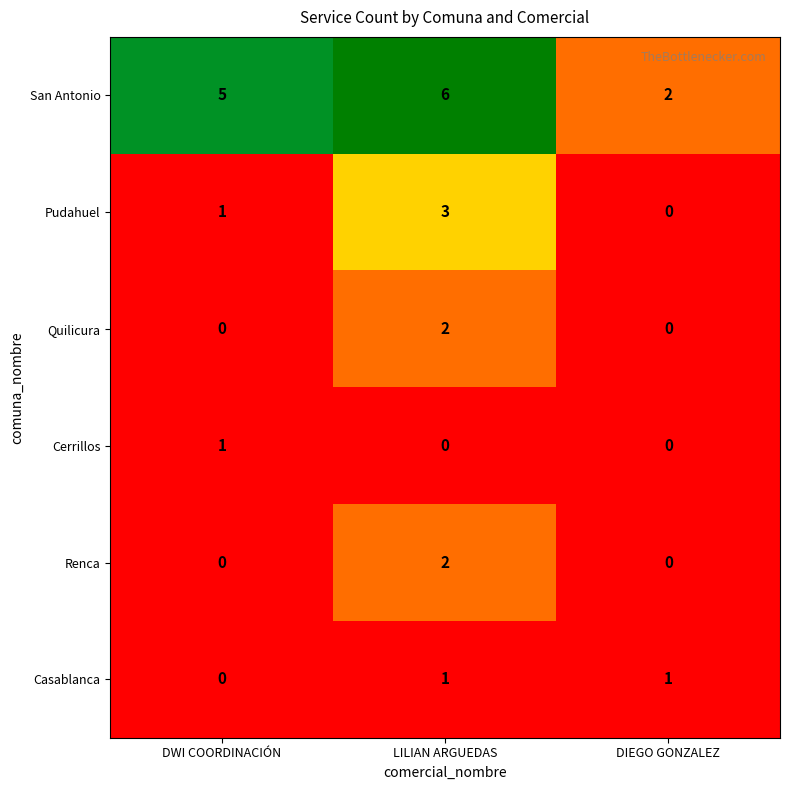

Reading left to right, extract all data points from this chart.

San Antonio: DWI COORDINACIÓN=5	LILIAN ARGUEDAS=6	DIEGO GONZALEZ=2
Pudahuel: DWI COORDINACIÓN=1	LILIAN ARGUEDAS=3	DIEGO GONZALEZ=0
Quilicura: DWI COORDINACIÓN=0	LILIAN ARGUEDAS=2	DIEGO GONZALEZ=0
Cerrillos: DWI COORDINACIÓN=1	LILIAN ARGUEDAS=0	DIEGO GONZALEZ=0
Renca: DWI COORDINACIÓN=0	LILIAN ARGUEDAS=2	DIEGO GONZALEZ=0
Casablanca: DWI COORDINACIÓN=0	LILIAN ARGUEDAS=1	DIEGO GONZALEZ=1